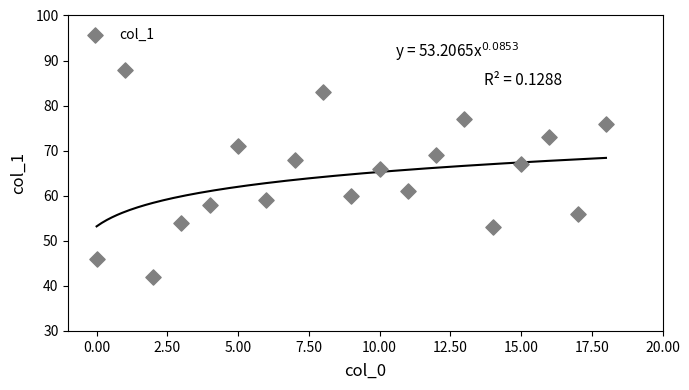

What Y value in the scatter plot is closest to 65?

66